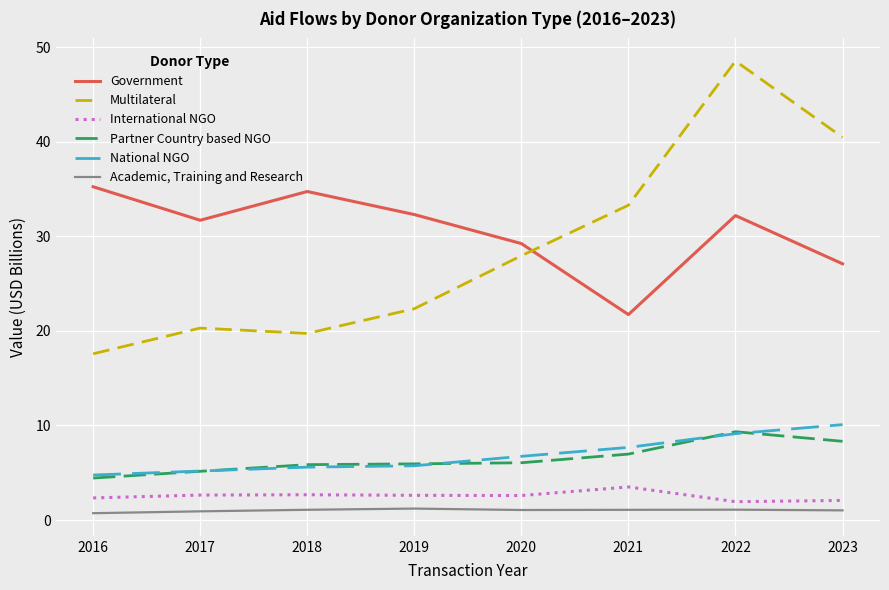

Which series has the widest spread of values?

Multilateral